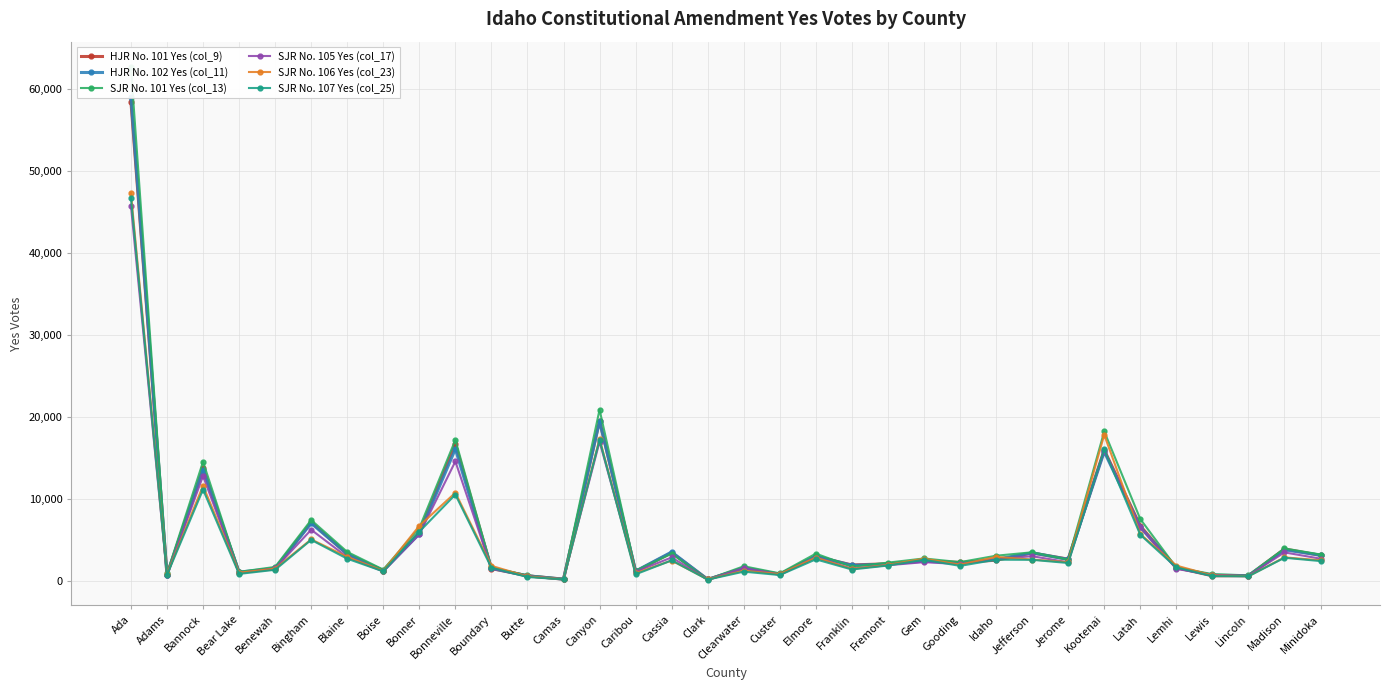

True or false: SJR No. 101 Yes (col_13) and SJR No. 105 Yes (col_17) intersect in this chart.

False